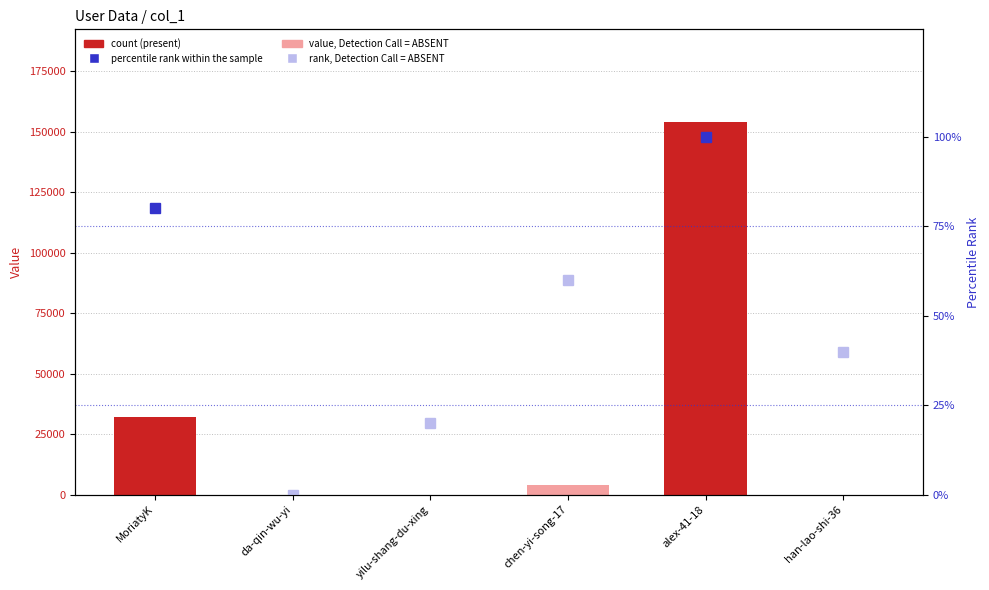

Are the bars horizontal?

No